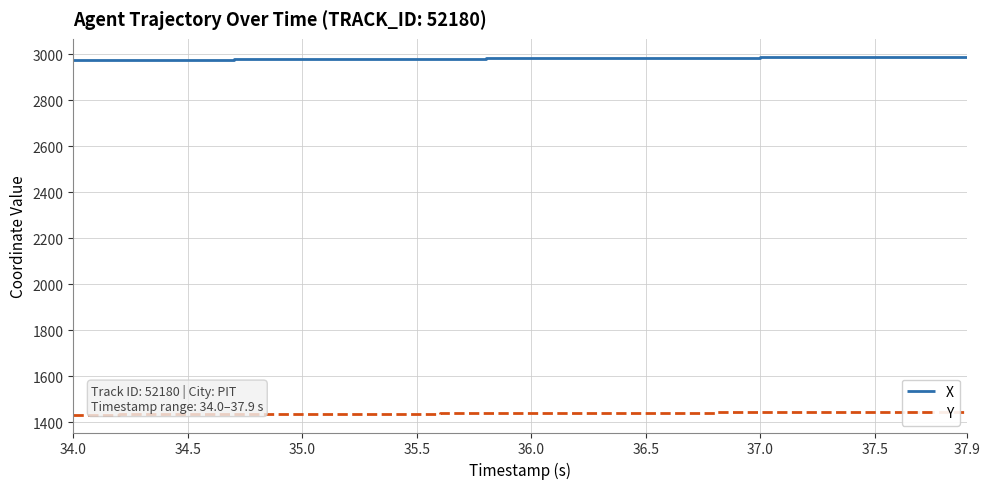

Which series has the largest total across all categories?

X